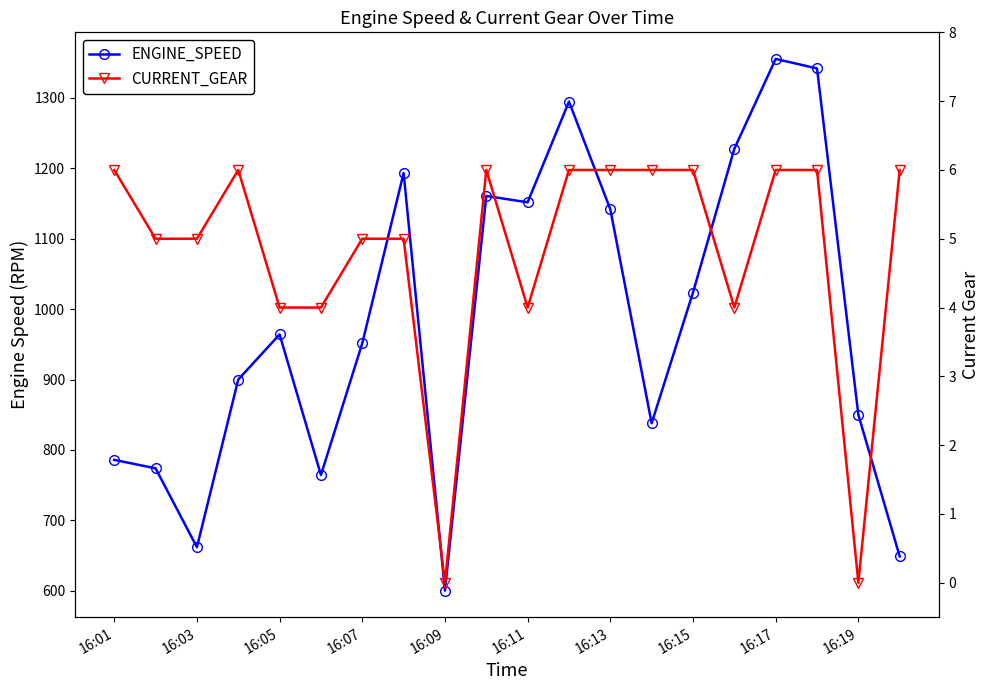

Between 16:09 and 19, which series saw the biggest shift?

ENGINE_SPEED